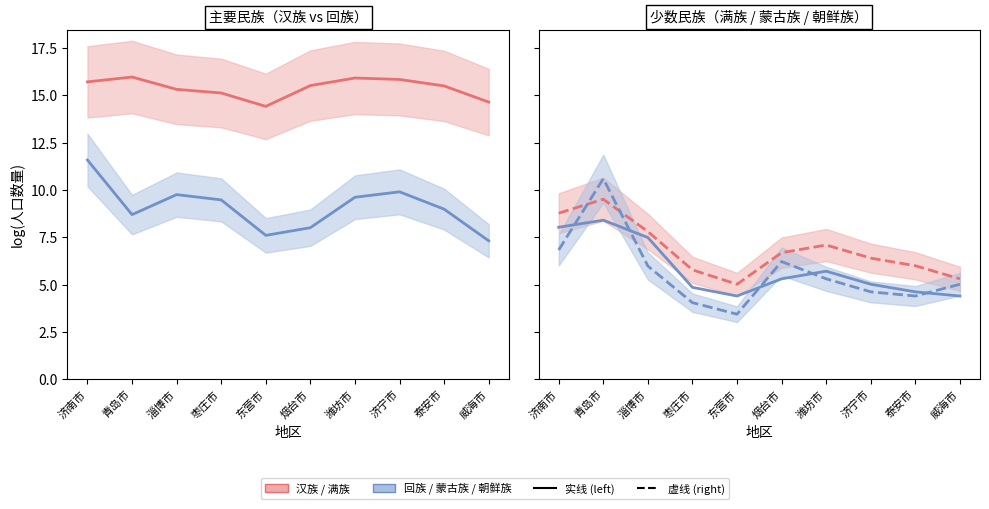

What is the difference between the highest and lowest values at 淄博市?

9.3